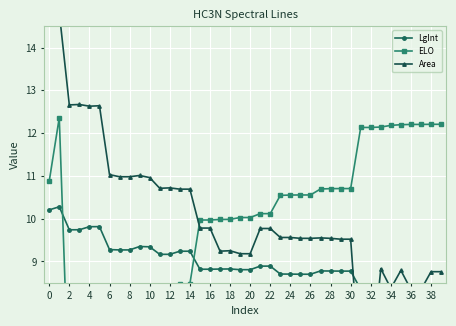

The value of Area at 35 is 12.8. True or false?

False